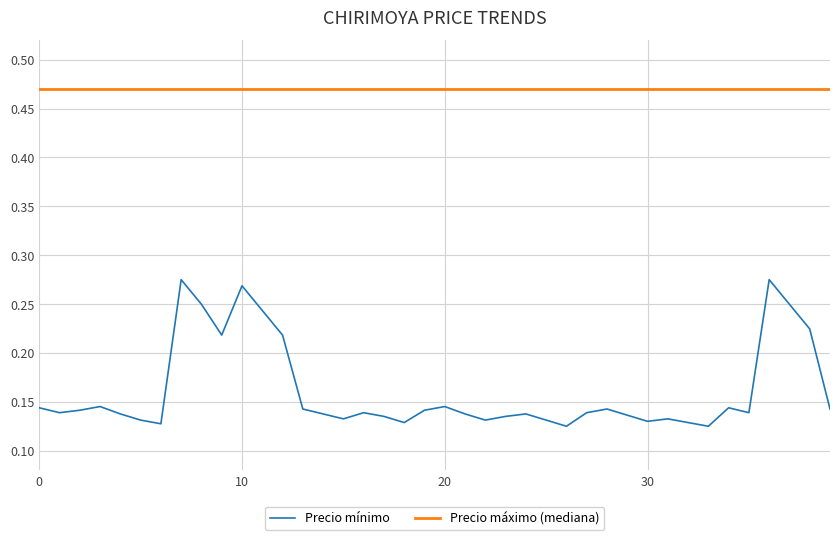

Rank the series by their maximum value, from lowest to highest.

Precio mínimo, Precio máximo (mediana)